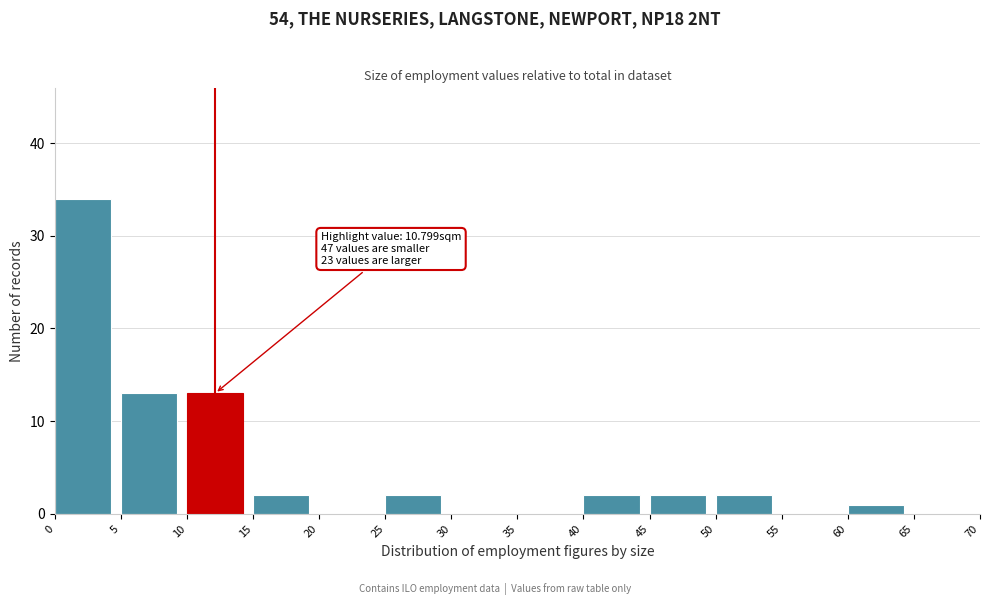

Which range on the x-axis has the tallest bar?

0 to 5